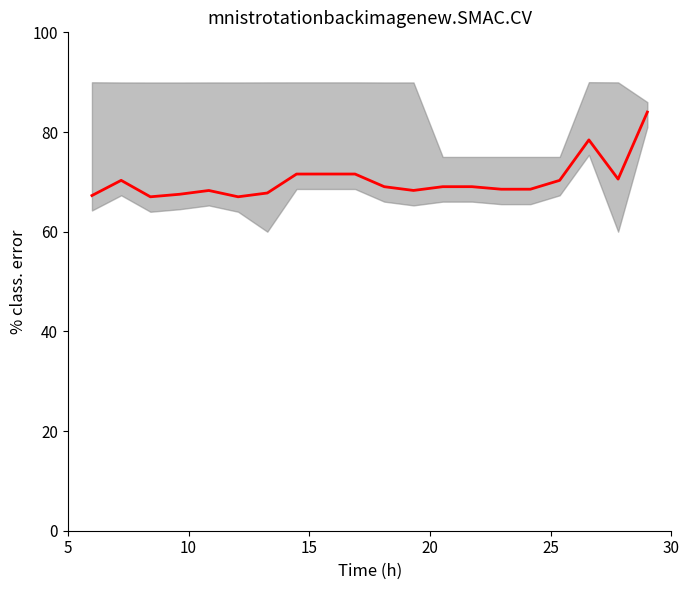

How many lines are shown in the chart?

1